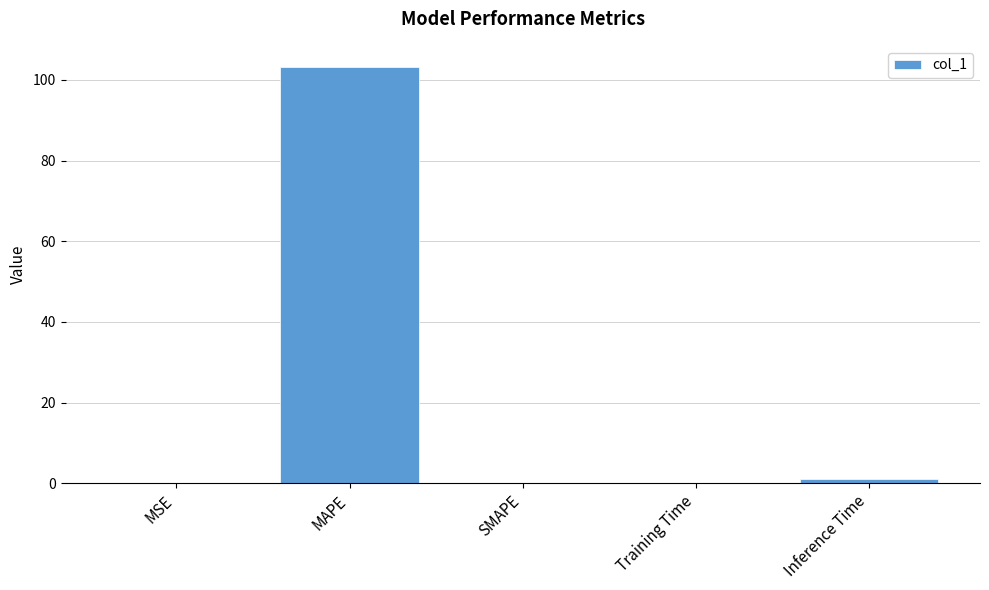

The chart shows a value of 68.7 at SMAPE. True or false?

False